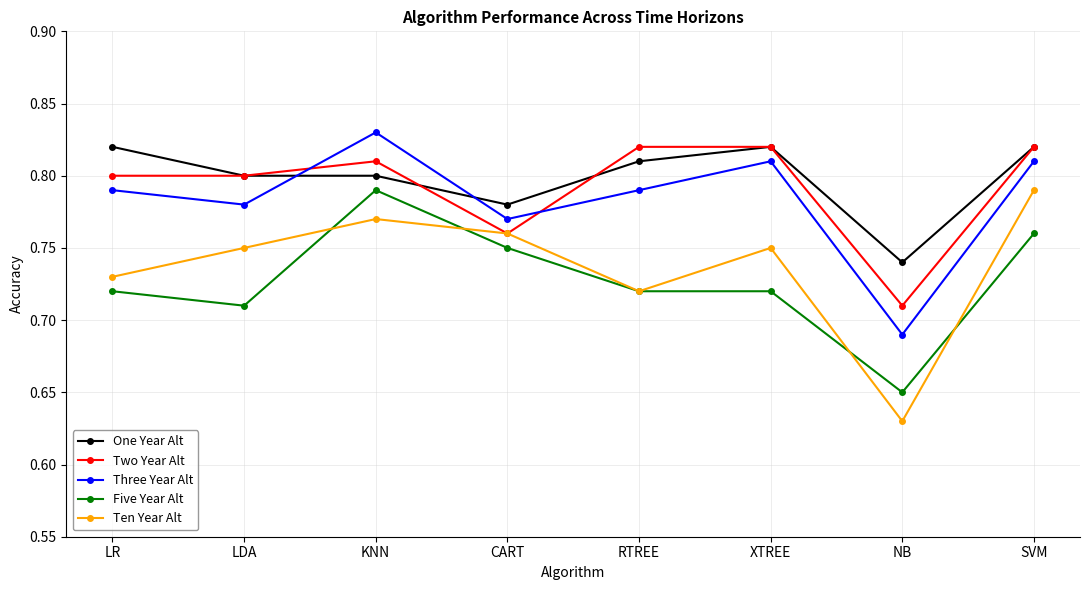

What is the label of the 2nd point from the right?

NB